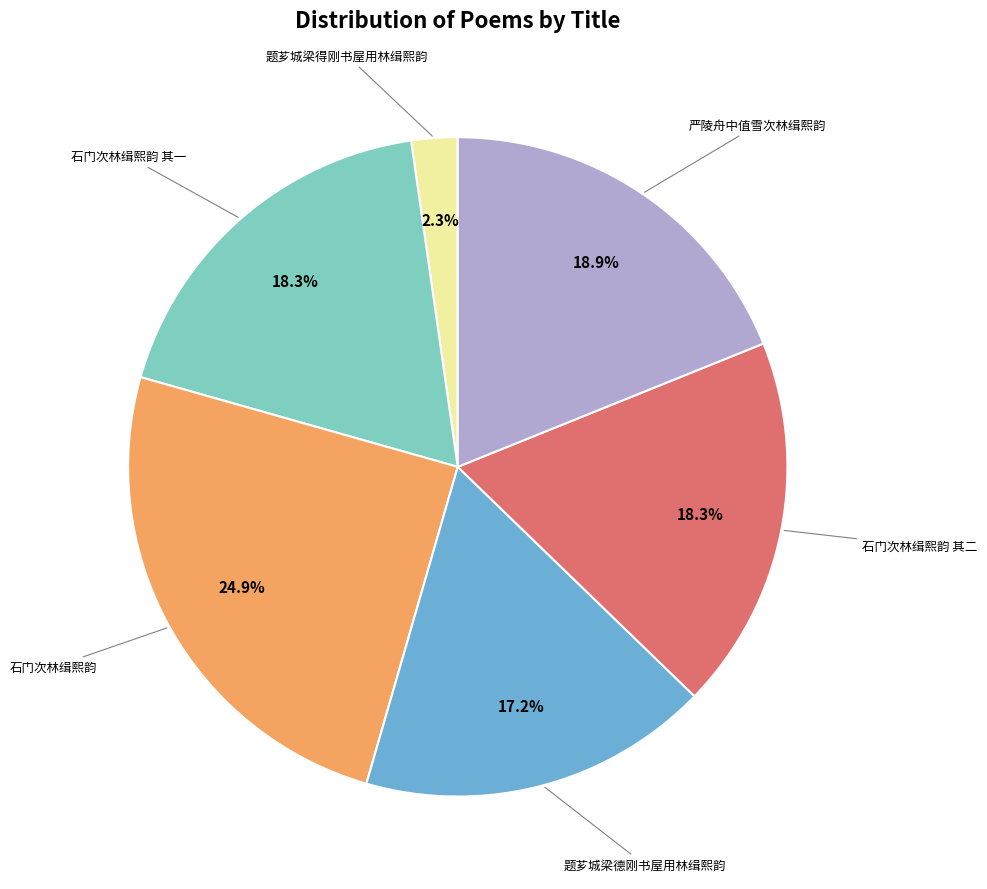

Does any single category account for the majority?

No